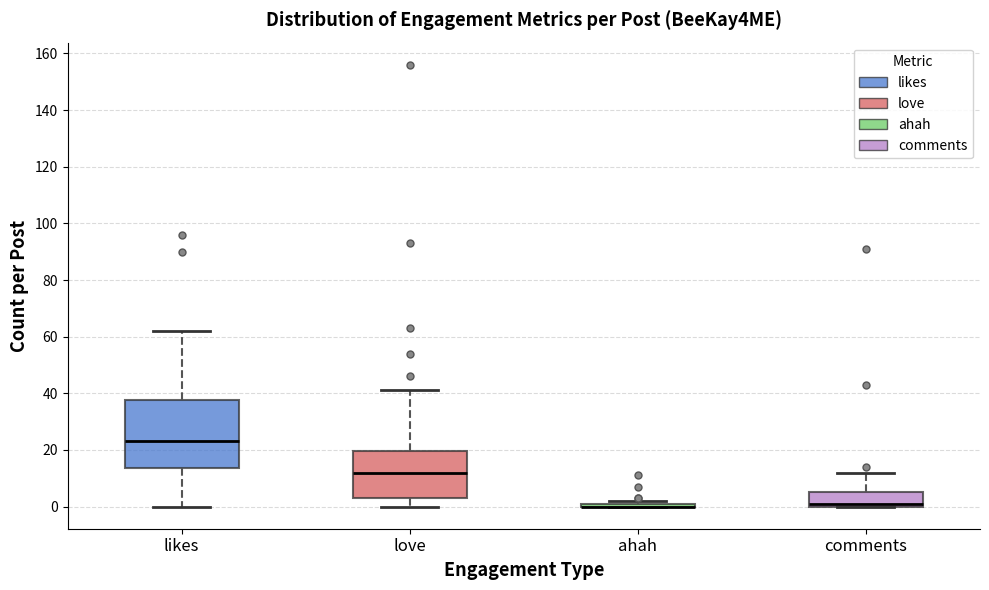

Where does the upper whisker of the box for love end on the y-axis? The values are not printed on the chart, so give them approximately, as read against the axis.

42